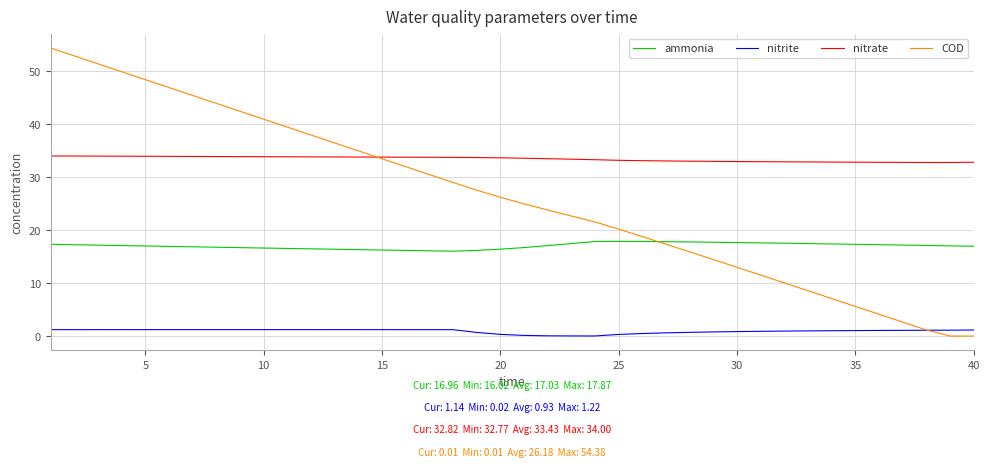

Which series has the largest total across all categories?

nitrate